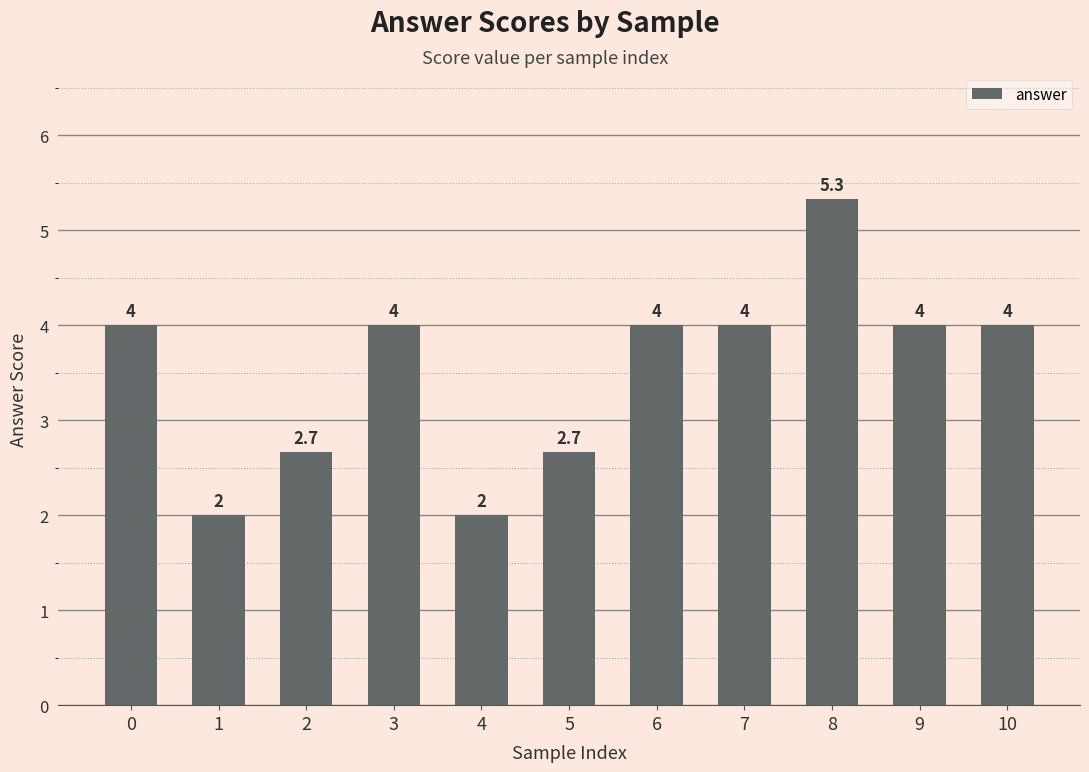

What is the sum of the values at 10 and 1?

6.0